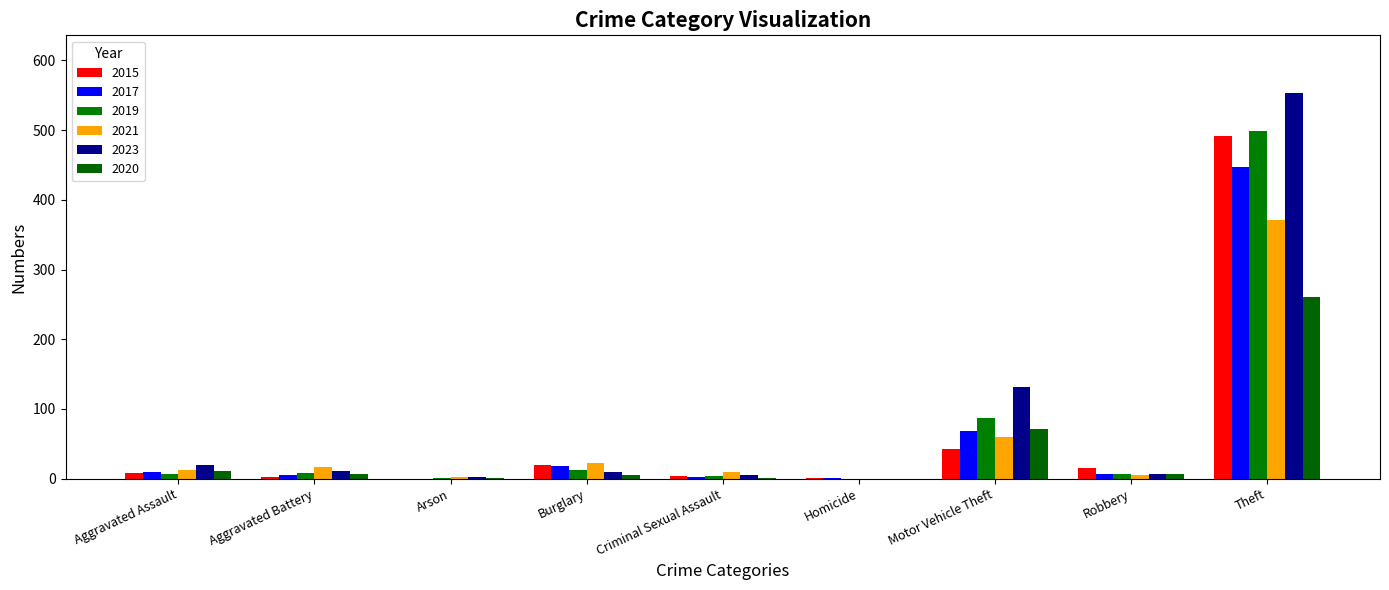

Reading right to left, transcribe all the data shown in this chart.

2015: 491	15	43	1	4	19	0	3	8
2017: 447	6	69	1	2	18	0	5	10
2019: 499	6	87	0	4	12	1	8	7
2021: 371	5	60	0	9	23	3	17	12
2023: 553	7	132	0	5	9	3	11	19
2020: 261	6	71	0	1	5	1	6	11